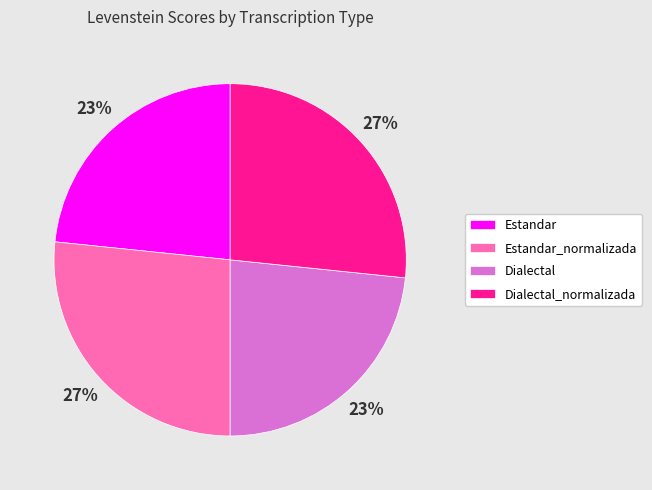

To the nearest percent, what percentage of the pie is Estandar_normalizada?

27%